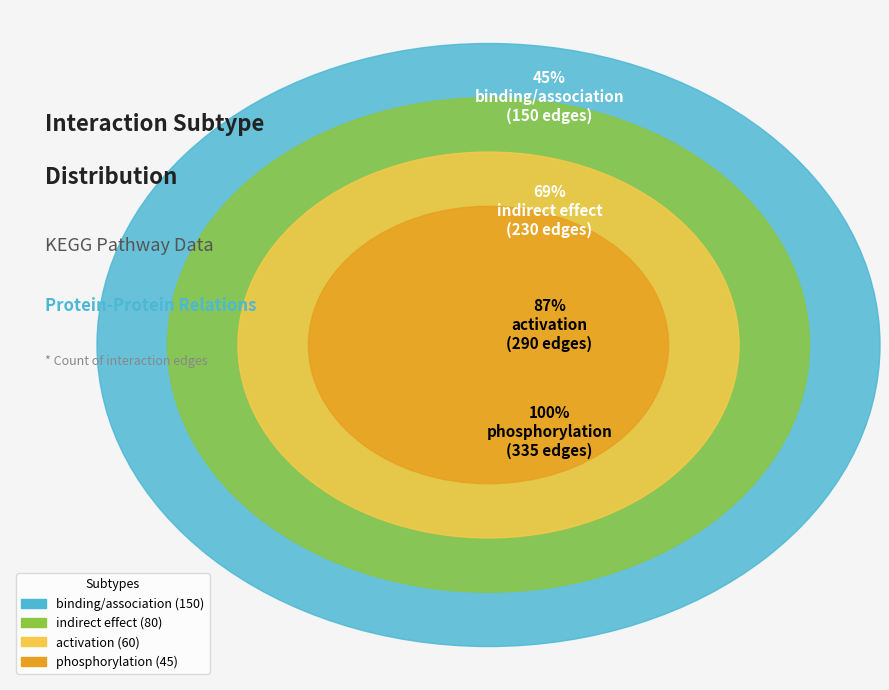

To the nearest percent, what portion does indirect effect represent?

24%